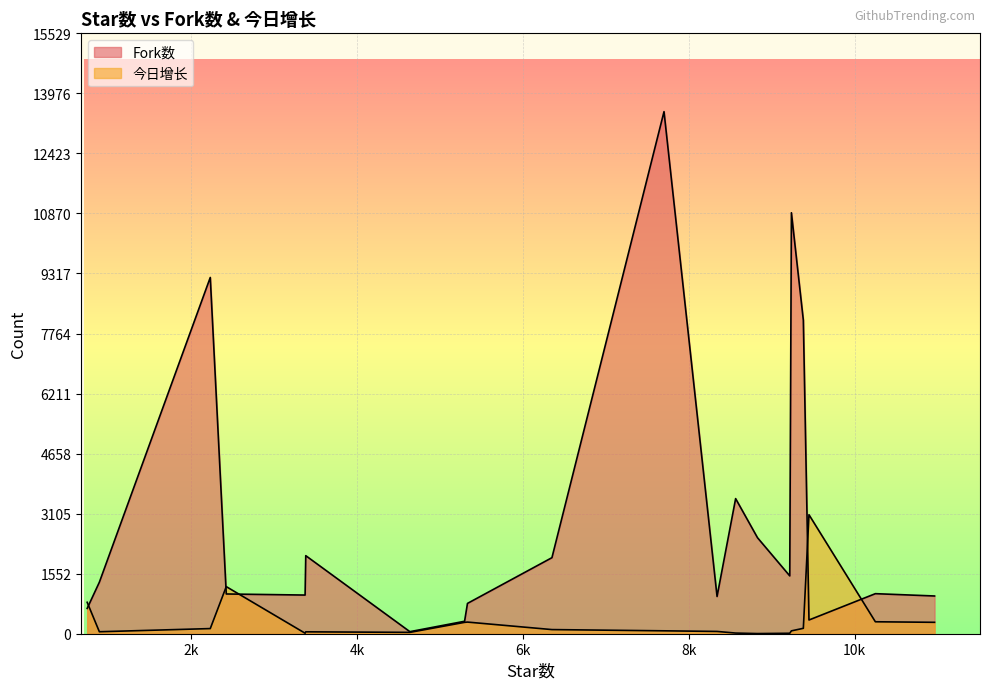

At which label does Fork数 reach its minimum?

4635